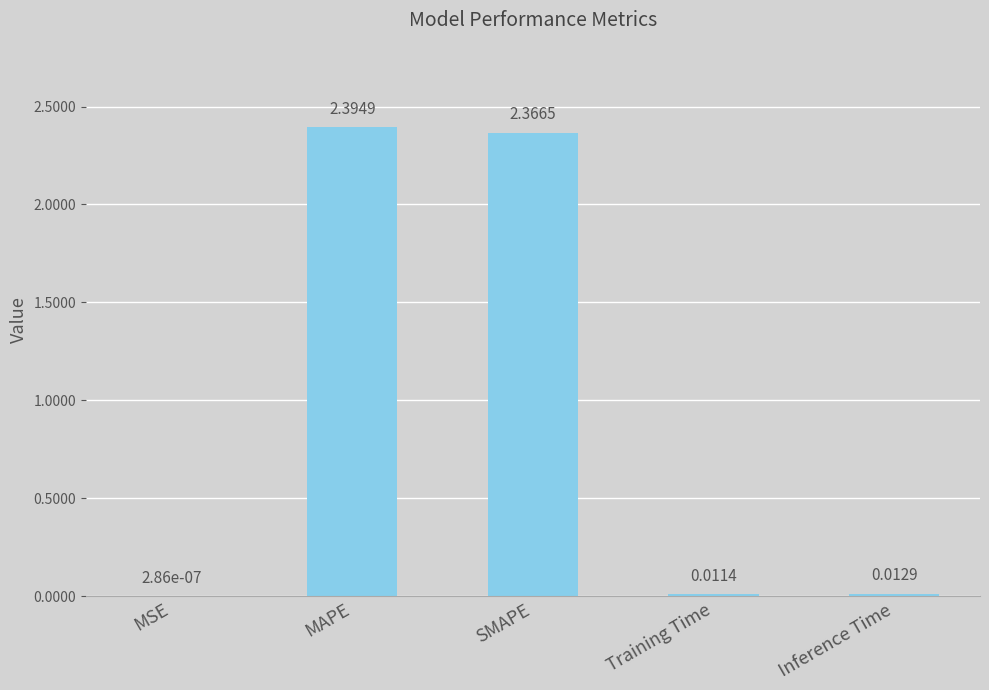

At which category does the chart reach its peak across all series?

MAPE